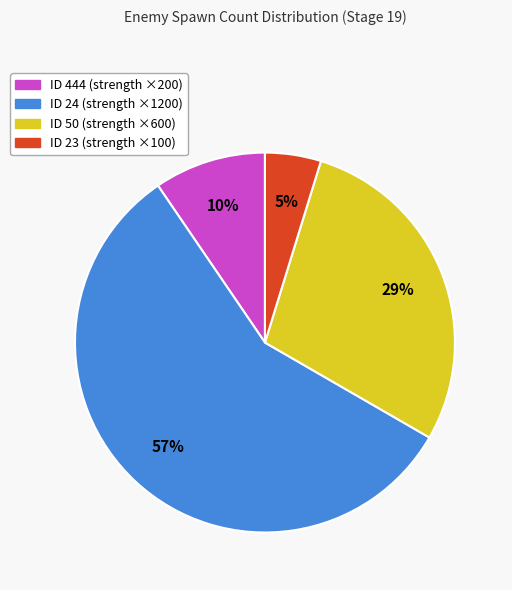

How many segments does this pie chart have?

4